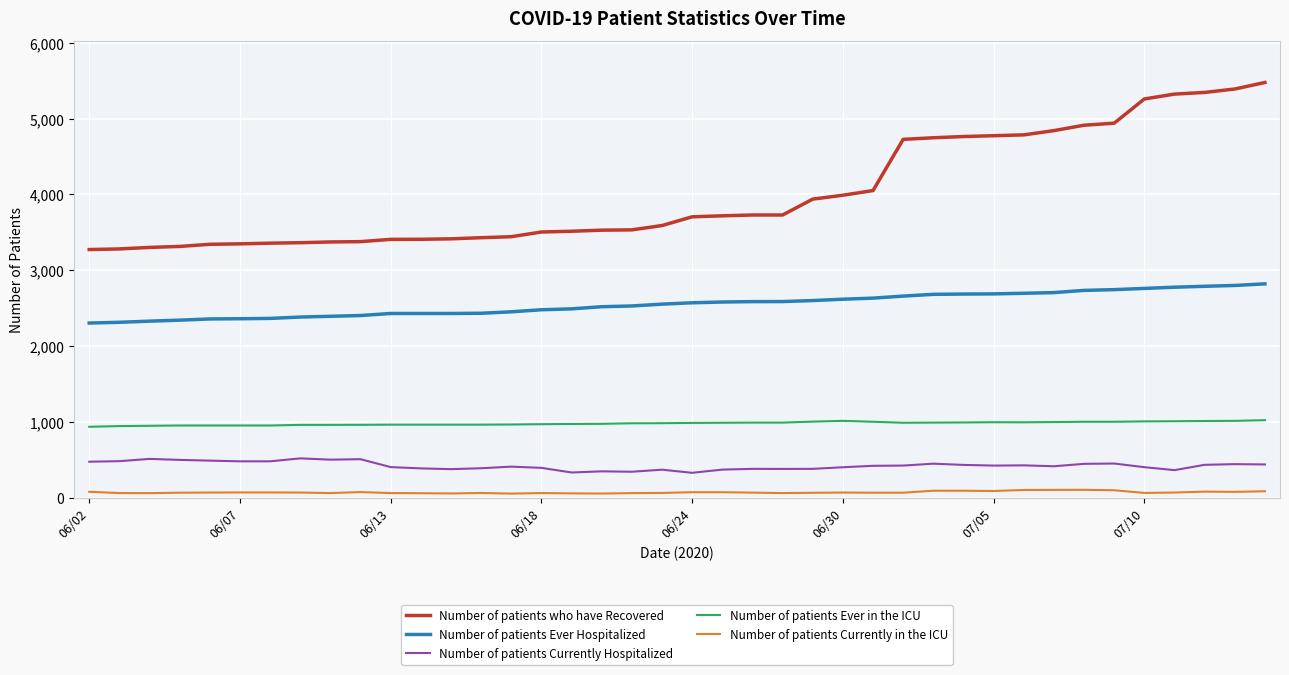

Which series has the widest spread of values?

Number of patients who have Recovered